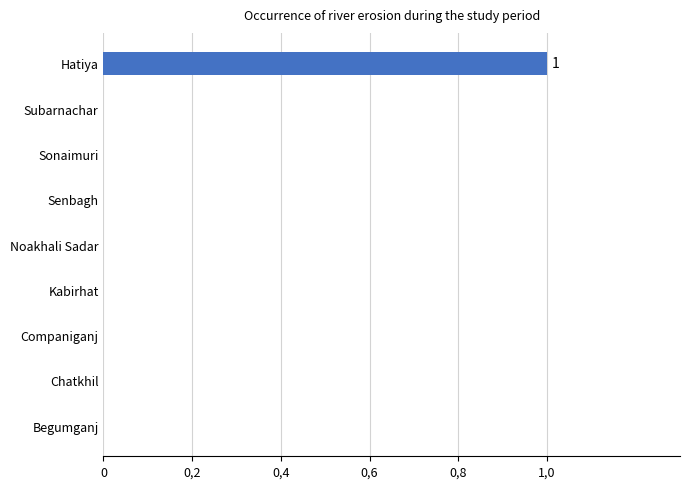

What is the sum of all values?

1